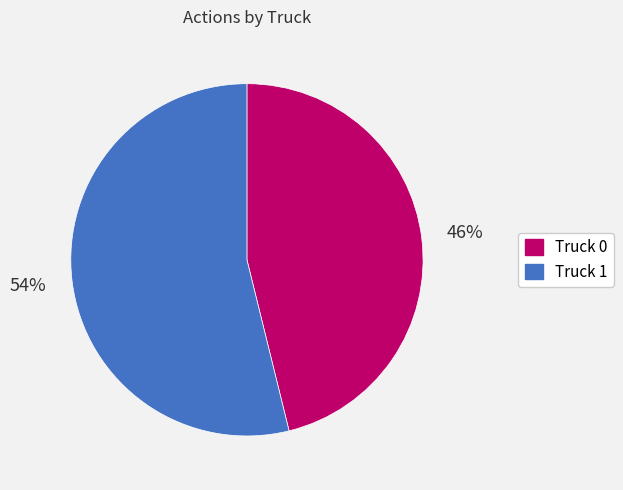

To the nearest percent, what is the difference between the largest and smallest slice percentages?

8%